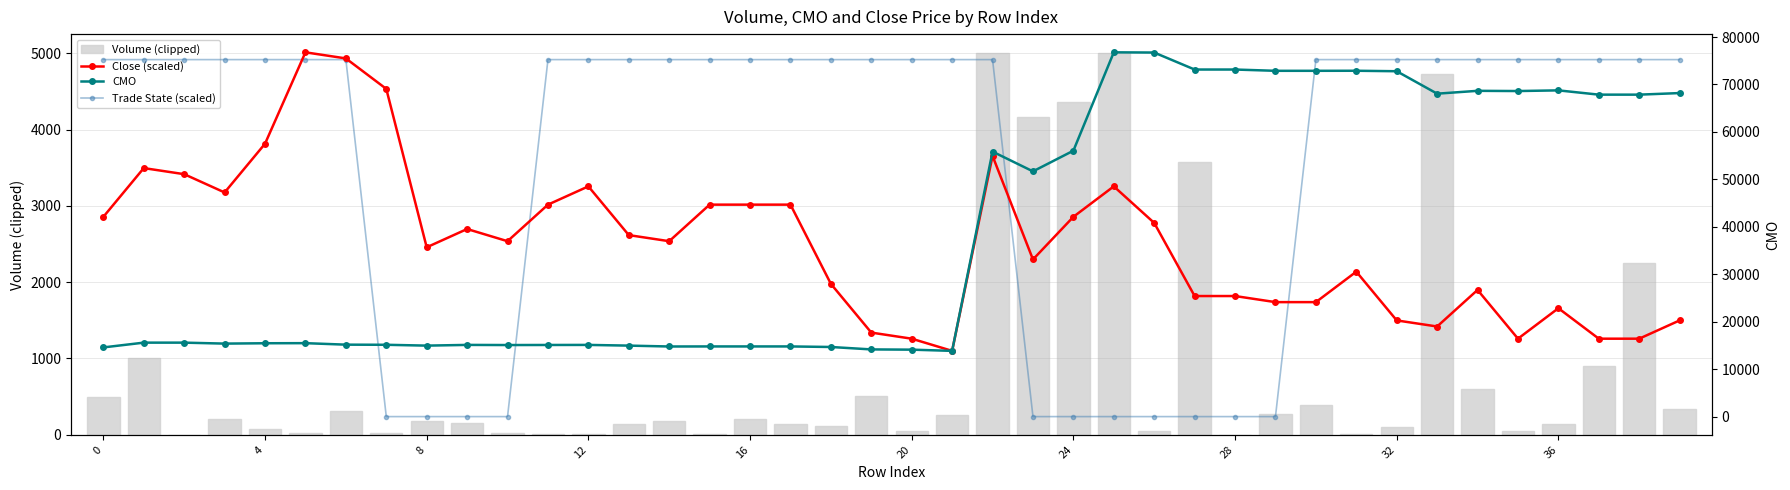

Which series has the largest total across all categories?

Trade State (scaled)